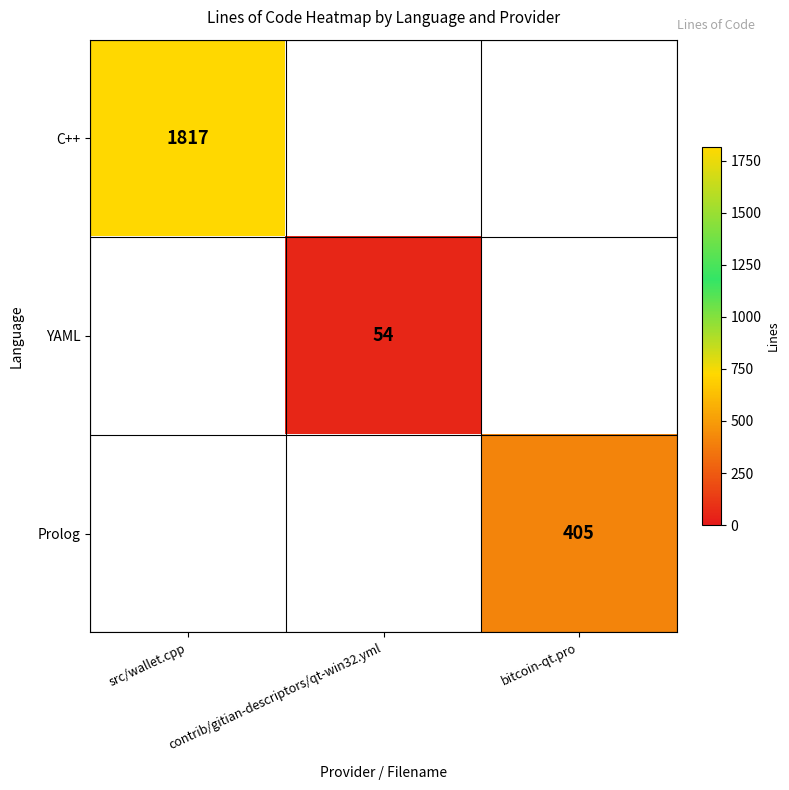

The value of C++ at src/wallet.cpp is 1817. True or false?

True